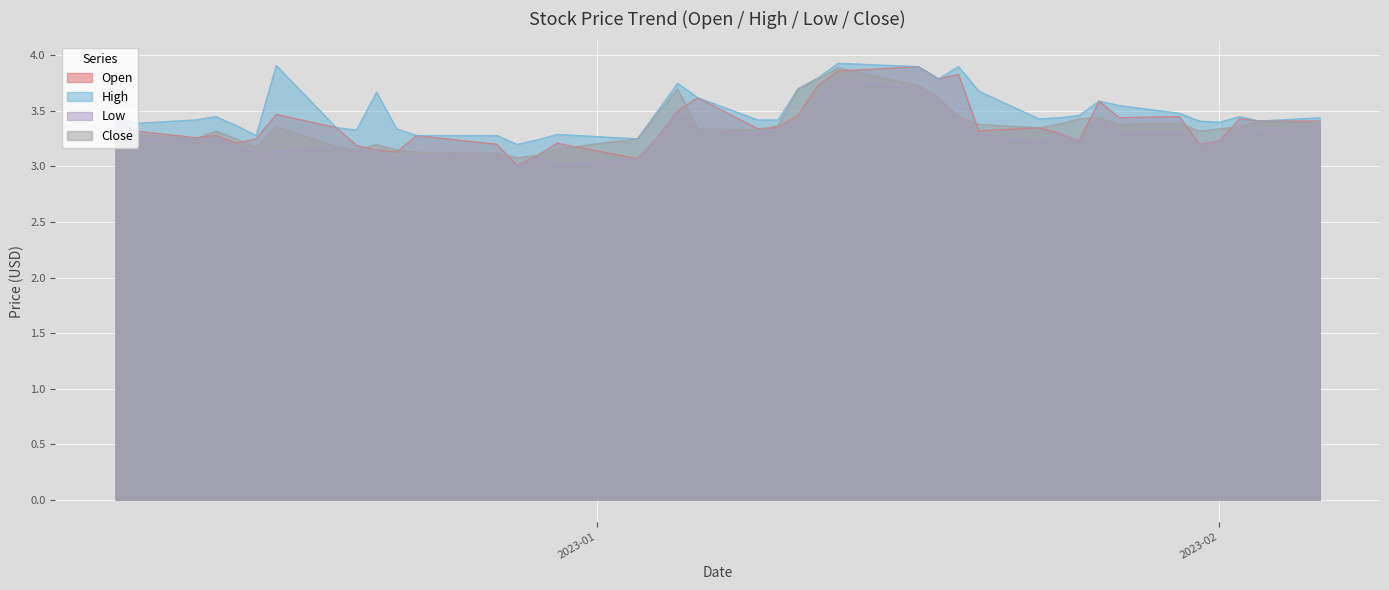

What is the total value across all series at 2022-12-12?

13.2